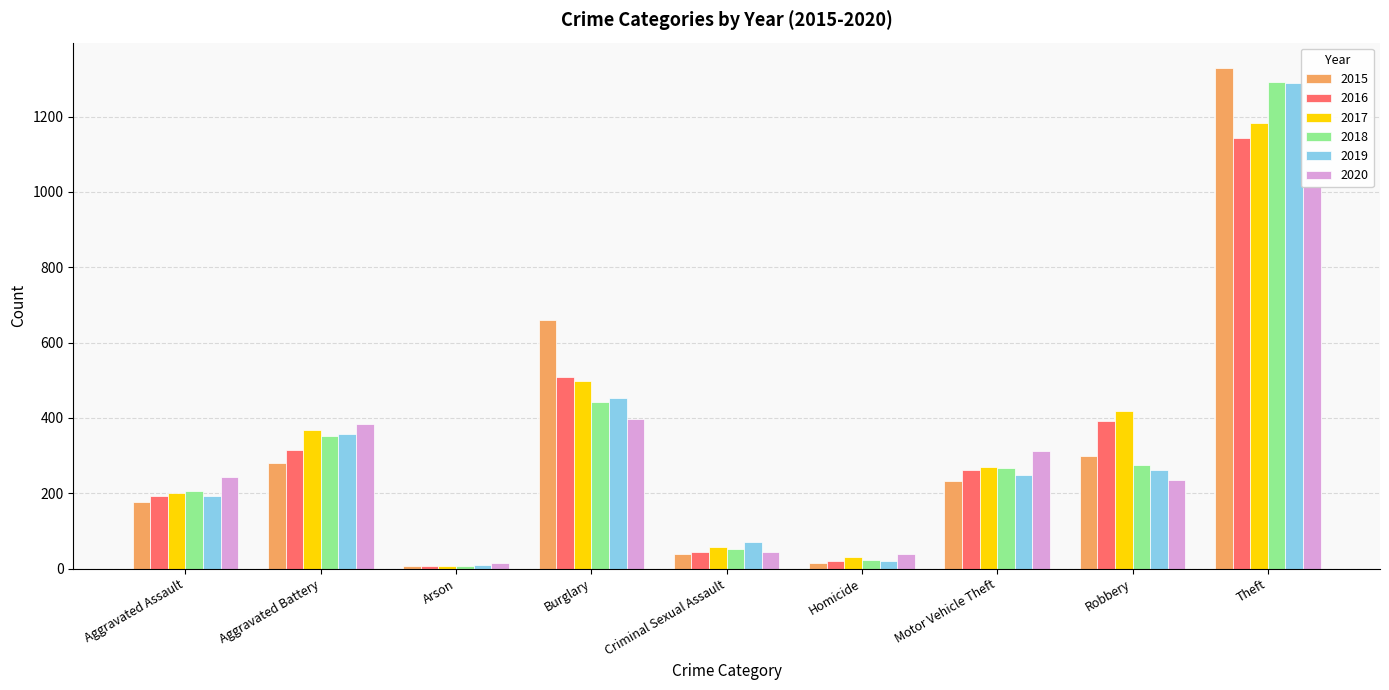

What position from the right is Motor Vehicle Theft?

3